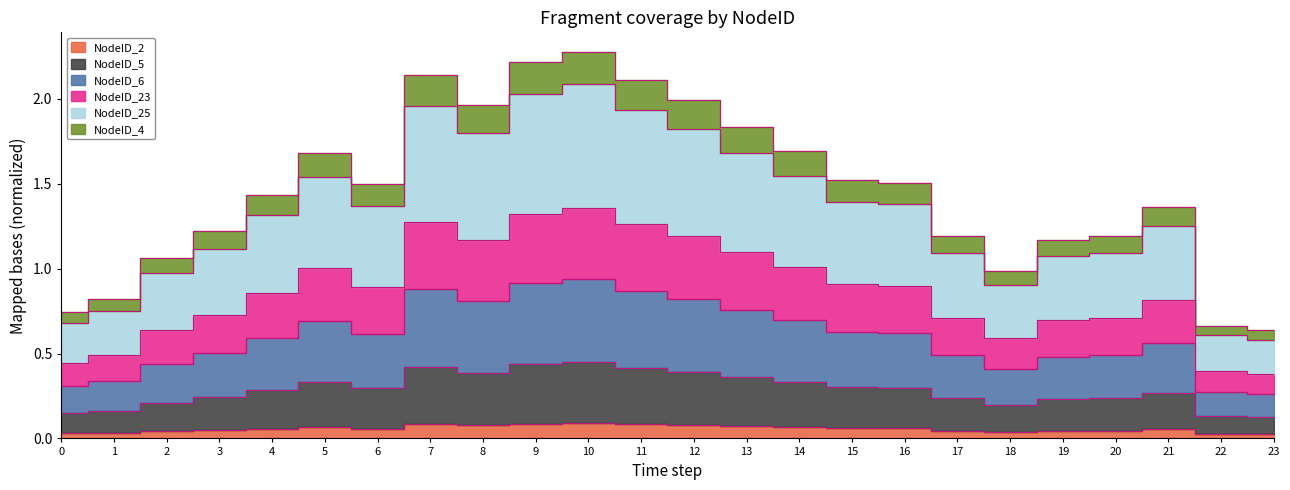

True or false: NodeID_23 and NodeID_4 intersect in this chart.

False